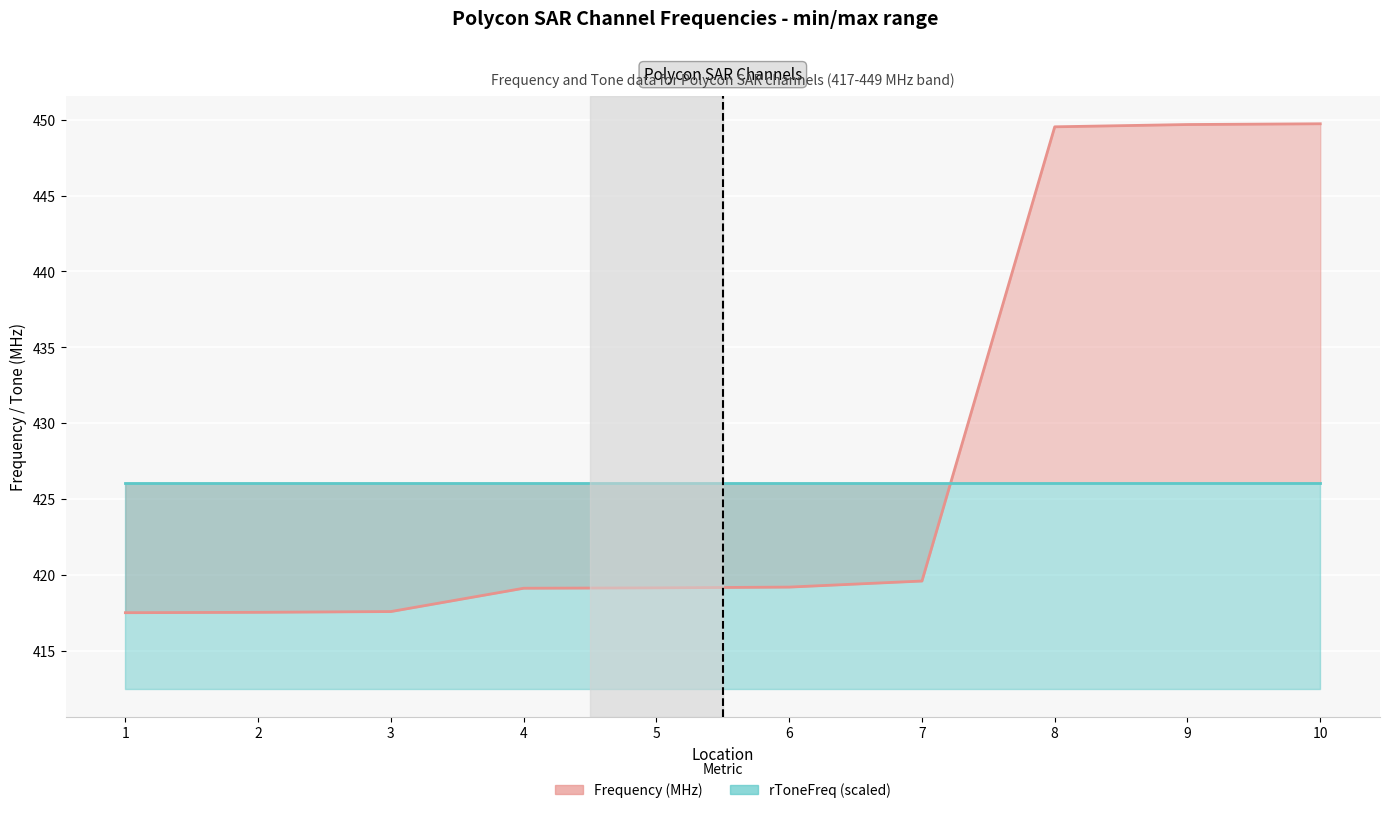

At which label is the value closest to 433?

7